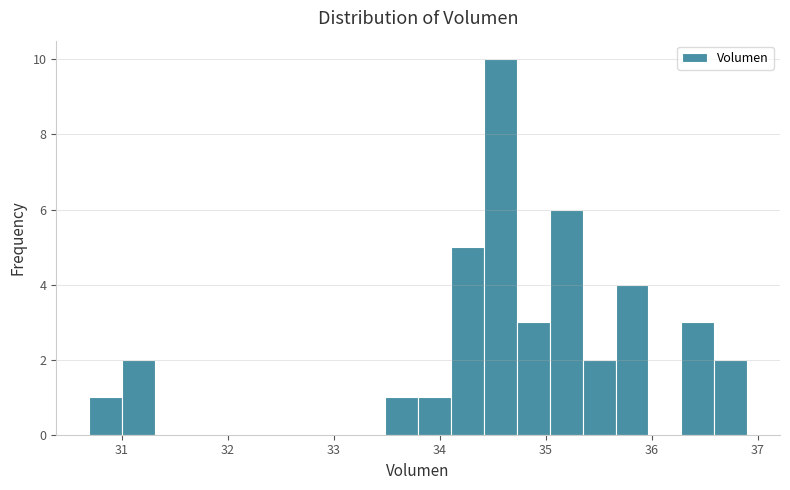

Read against the x-axis, roughly where is the centre of the tallest bar?

34.6